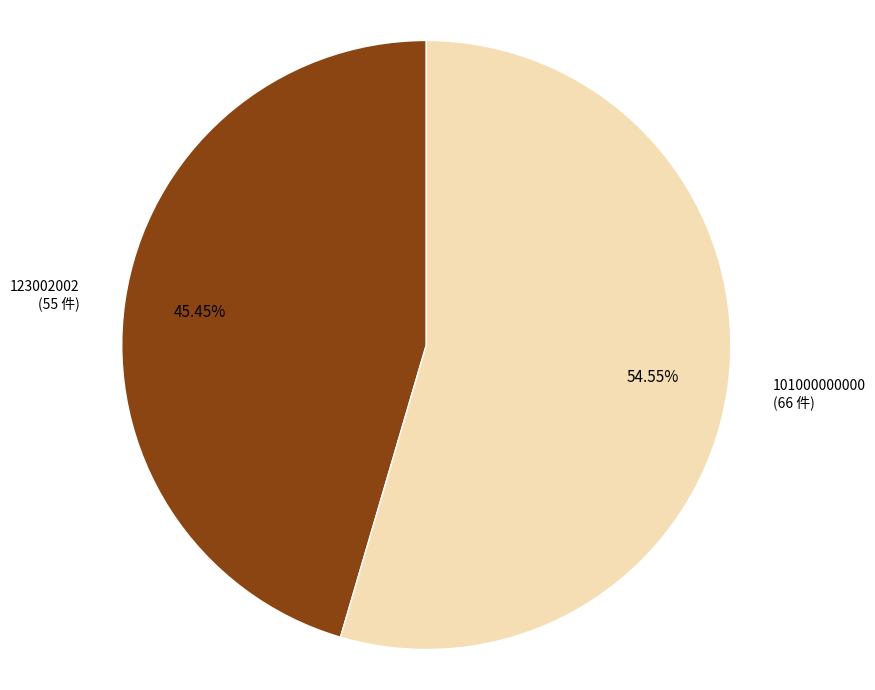

Is there any slice that represents more than half of the pie?

Yes